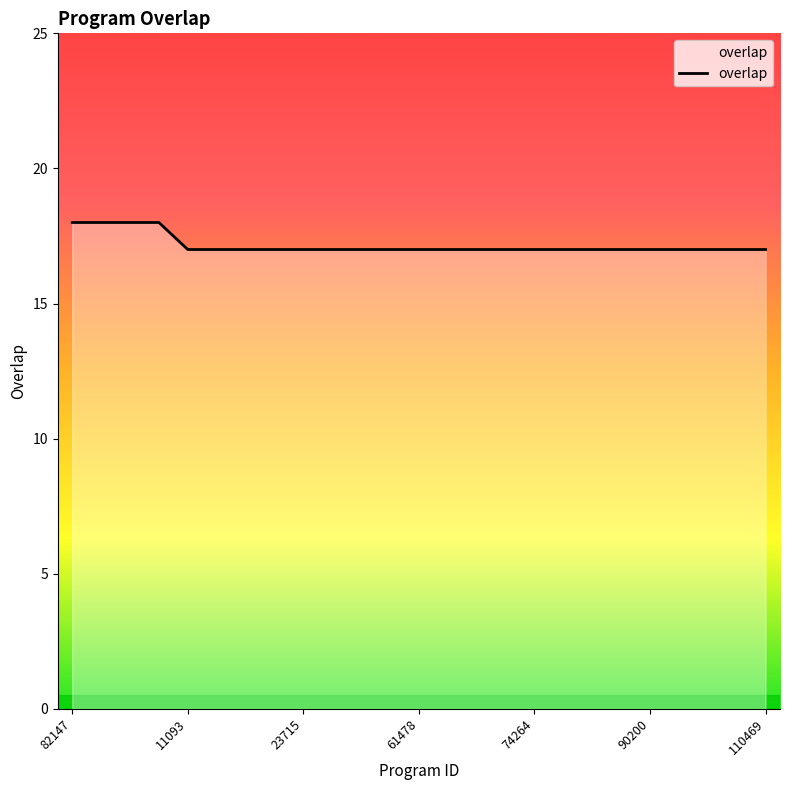

What is the smallest value displayed?

17